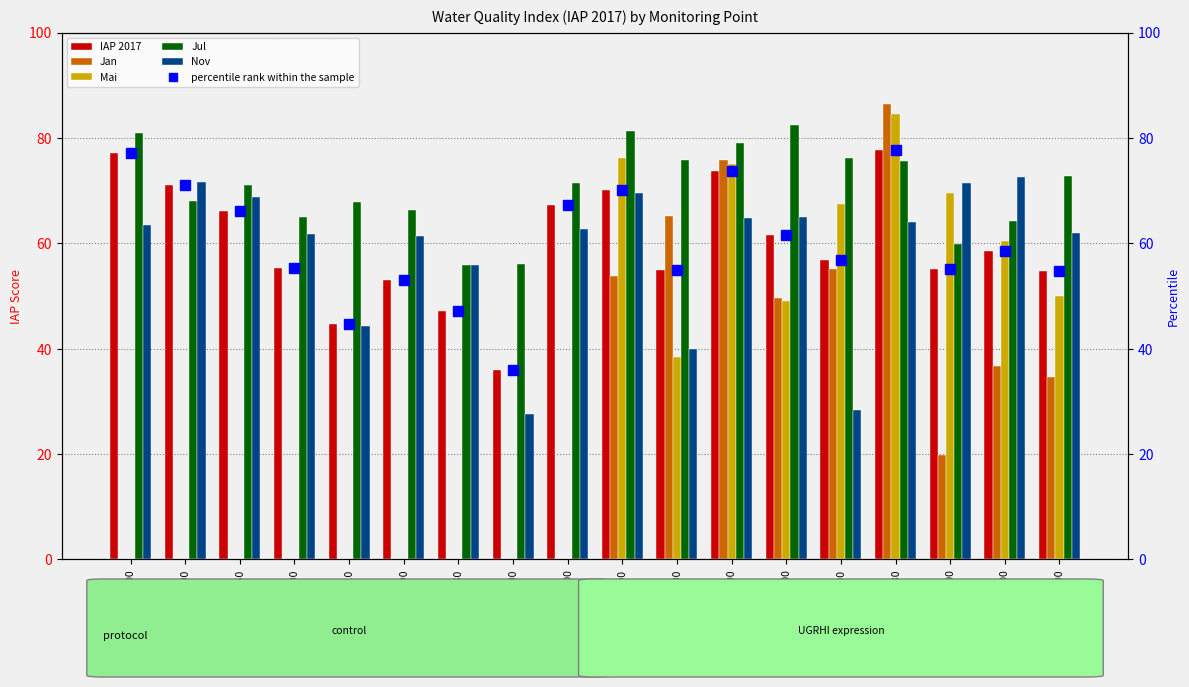

Reading left to right, what are all the values shown in this chart?

IAP 2017: 77.2	71.0	66.1	55.2	44.6	53.0	47.1	35.9	67.2	70.2	54.8	73.7	61.5	56.8	77.7	55.2	58.5	54.8
Jan: 0.0	0.0	0.0	0.0	0.0	0.0	0.0	0.0	0.0	53.9	65.1	75.8	49.7	55.1	86.5	19.8	36.8	34.6
Mai: 0.0	0.0	0.0	0.0	0.0	0.0	0.0	0.0	0.0	76.1	38.4	75.1	49.1	67.5	84.5	69.6	60.4	49.9
Jul: 81.0	68.0	71.1	64.9	67.8	66.3	55.9	56.0	71.4	81.3	75.9	79.0	82.4	76.2	75.6	59.9	64.2	72.8
Nov: 63.5	71.7	68.8	61.7	44.4	61.4	55.8	27.5	62.7	69.5	40.0	64.8	65.0	28.3	64.0	71.4	72.7	61.9
percentile rank within the sample: 77.2	71.0	66.1	55.2	44.6	53.0	47.1	35.9	67.2	70.2	54.8	73.7	61.5	56.8	77.7	55.2	58.5	54.8